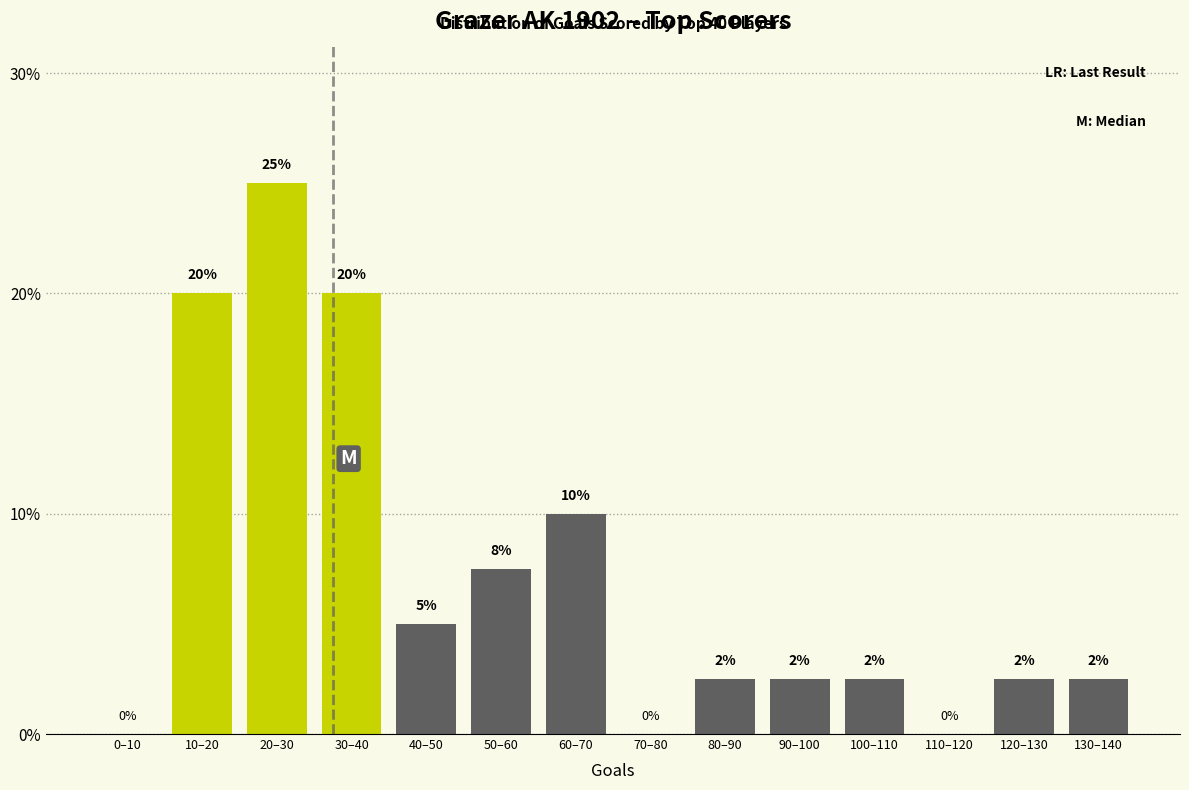

Between 0–10 and 50–60, which is larger?

50–60